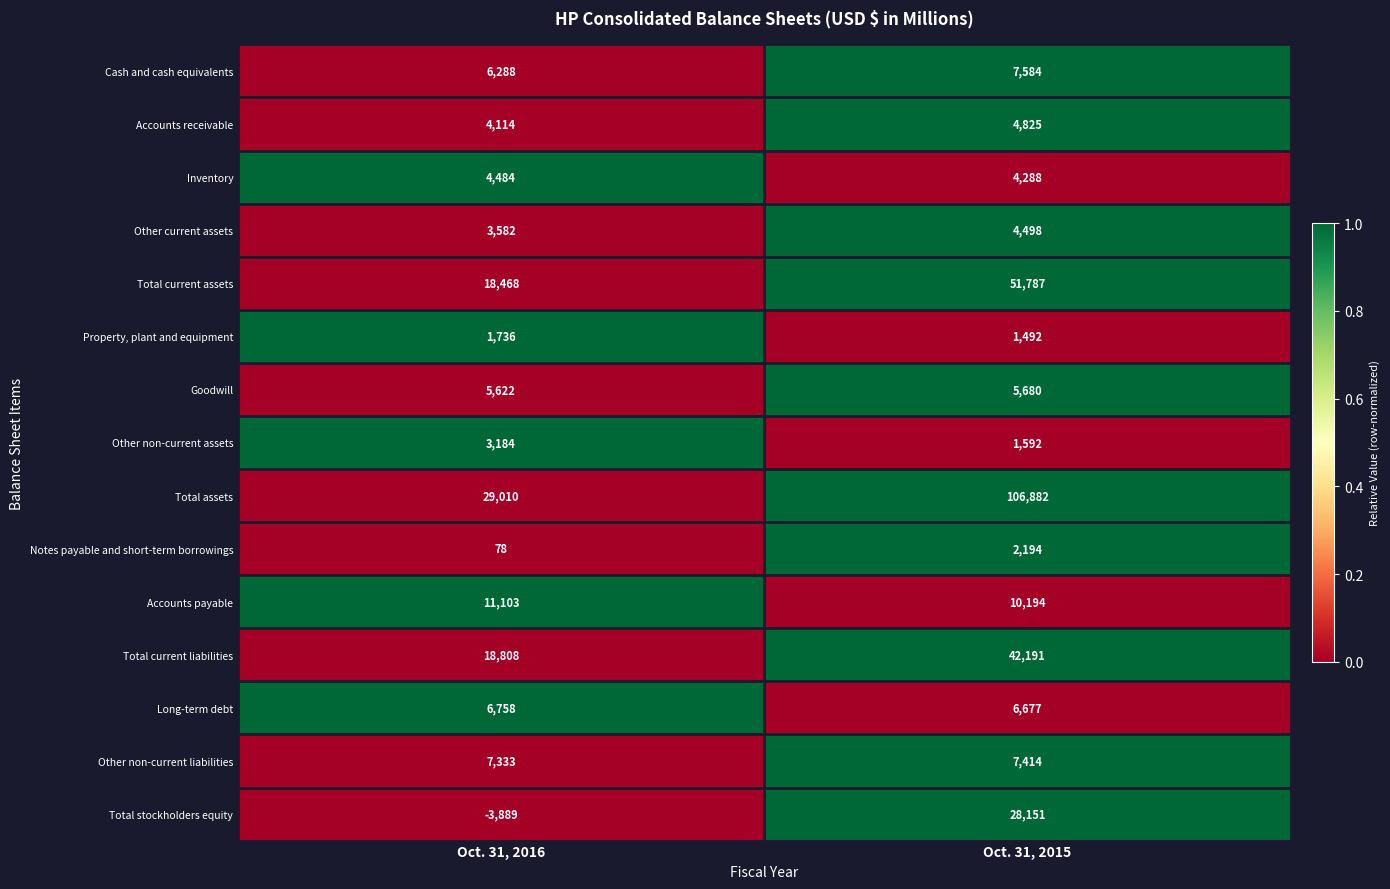

Which series has the largest total across all categories?

Total assets